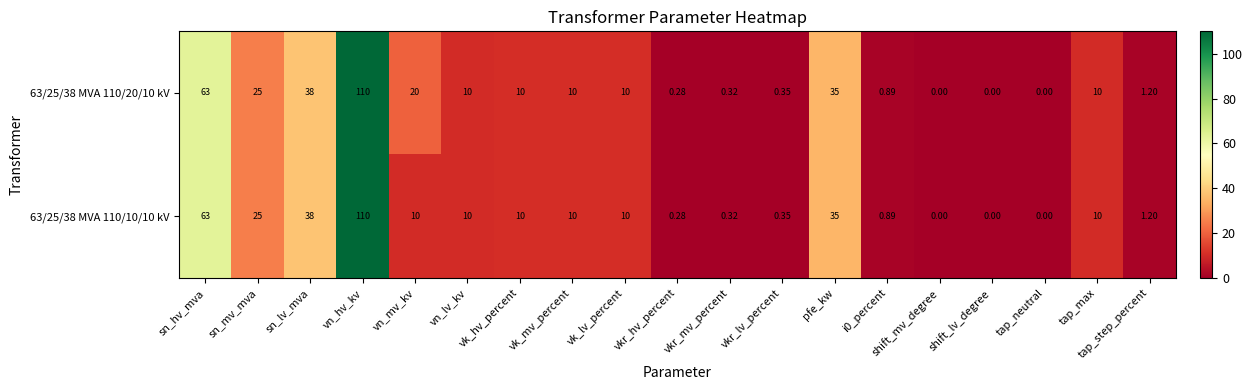

At which category does the chart reach its peak across all series?

vn_hv_kv